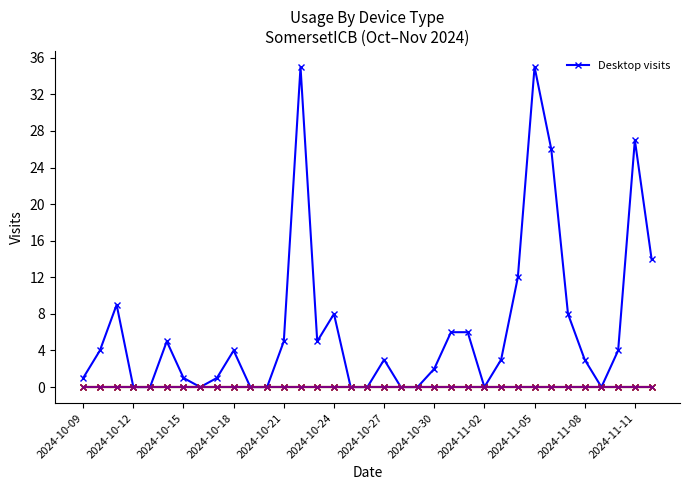

True or false: Mobile app visits has a value of 0 at 22.

True